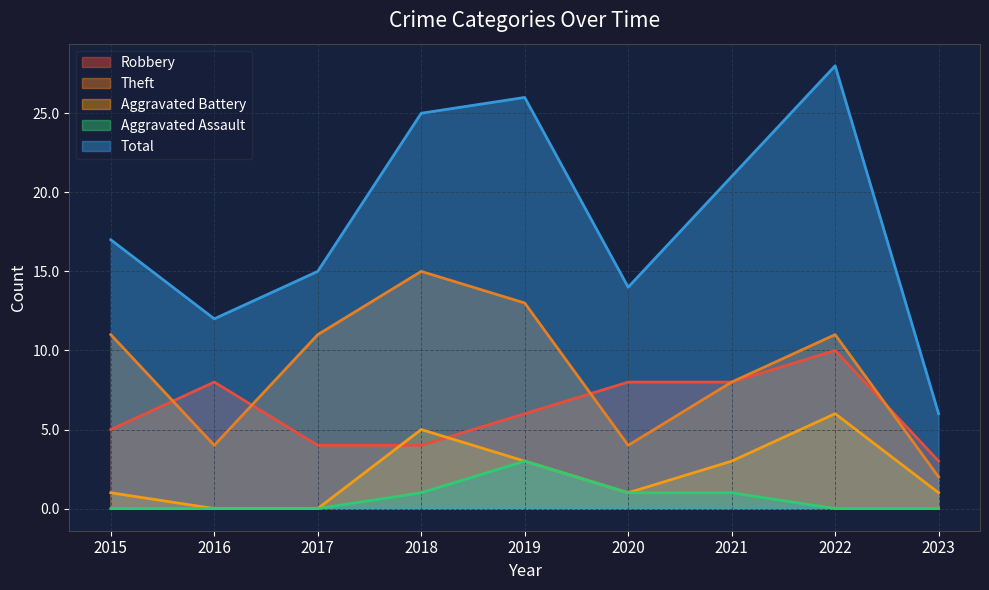

At 2018, list the series in order from largest to smallest.

Total, Theft, Aggravated Battery, Robbery, Aggravated Assault